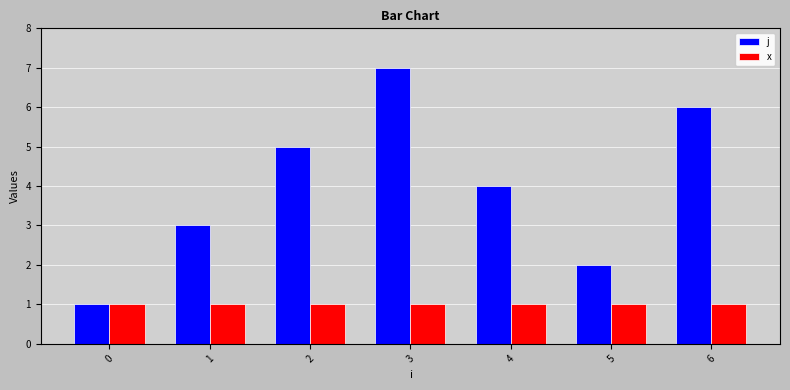

Reading left to right, transcribe all the data shown in this chart.

j: 0=1	1=3	2=5	3=7	4=4	5=2	6=6
x: 0=1	1=1	2=1	3=1	4=1	5=1	6=1